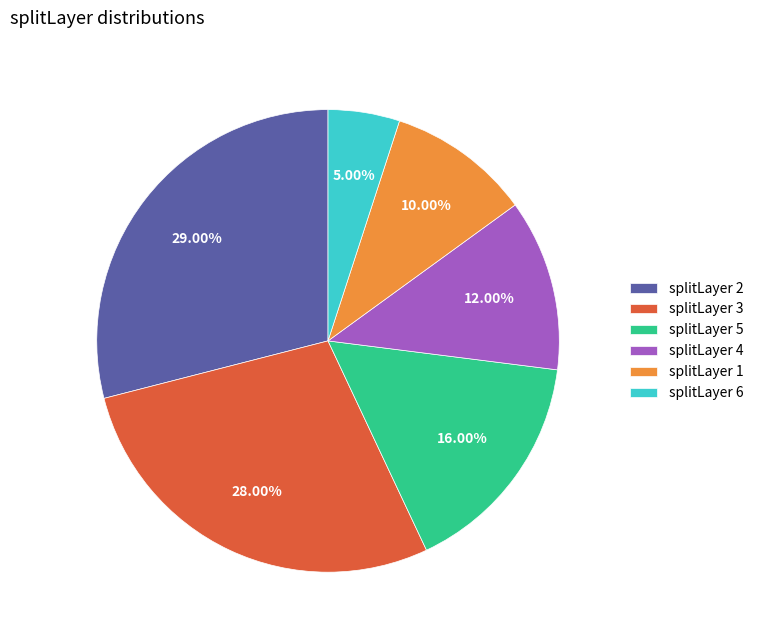

Do splitLayer 5 and splitLayer 1 together represent more than half of the pie?

No